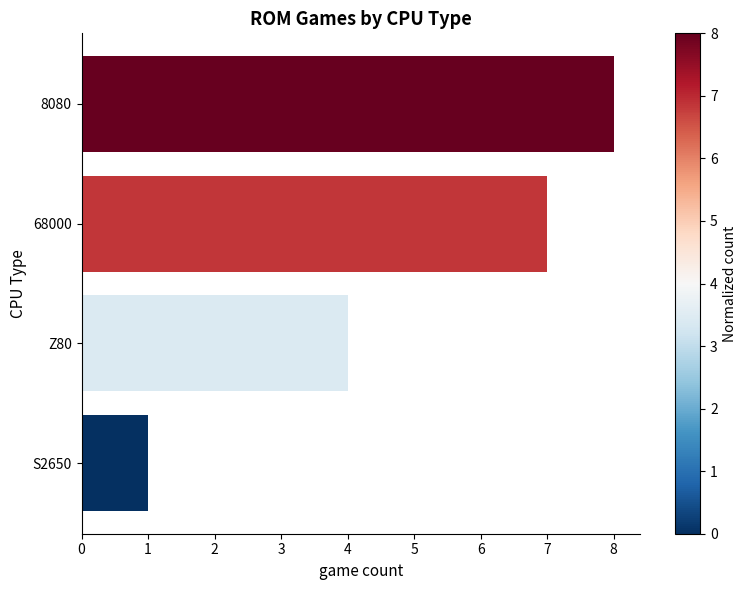

Rank the categories by value from lowest to highest.

S2650, Z80, 68000, 8080